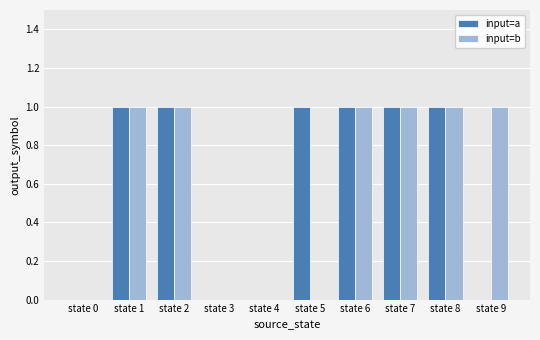

True or false: input=a has a value of 1 at state 0.

False